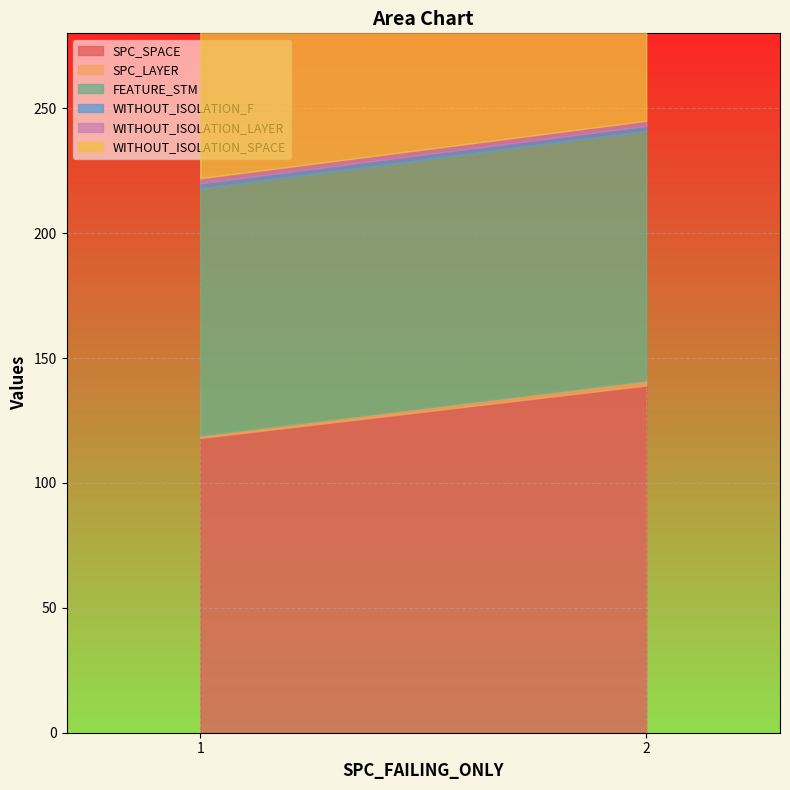

What is the approximate value of WITHOUT_ISOLATION_SPACE at 1?

247